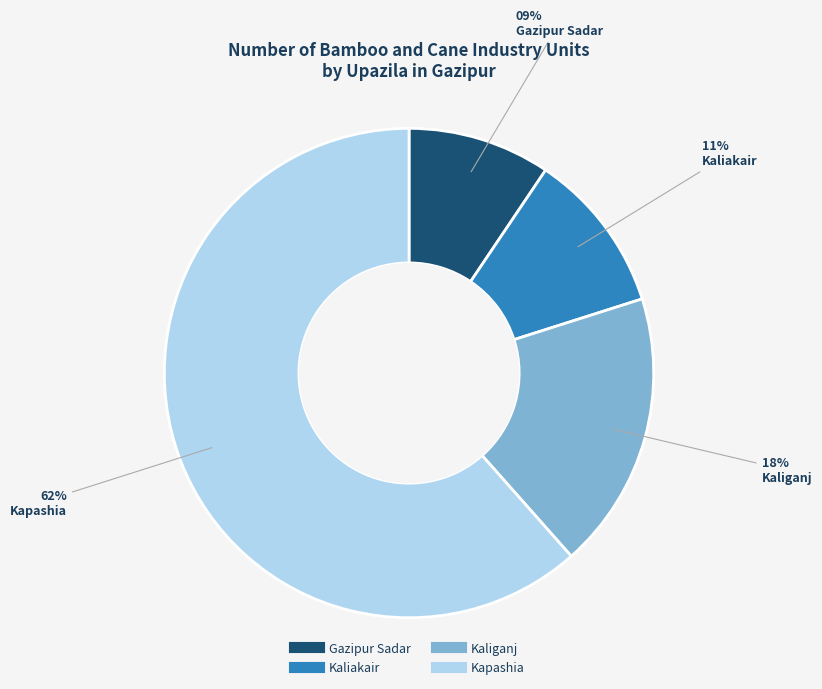

Approximately how many times larger is the value at Kaliakair compared to Kaliganj?

0.6